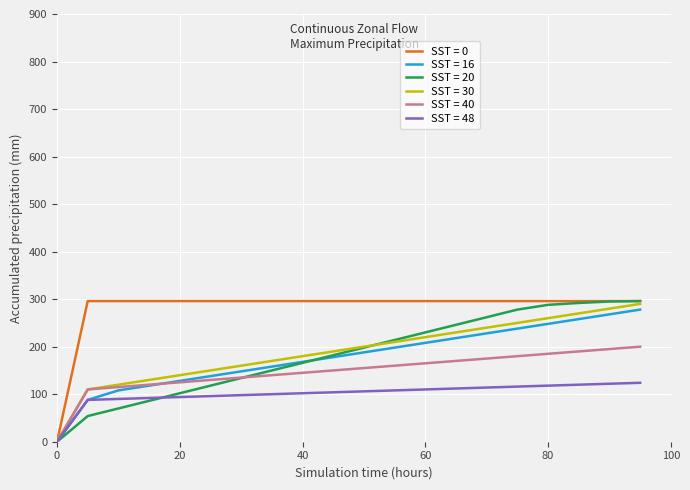

What is the highest value of the SST = 20 series?

296